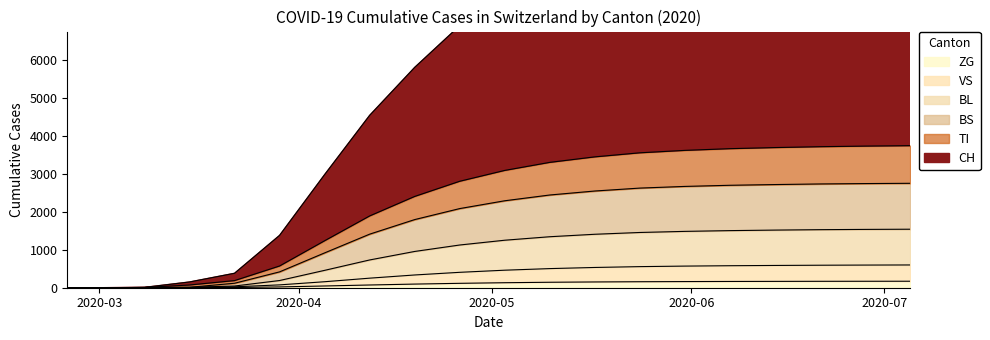

Reading left to right, transcribe all the data shown in this chart.

CH: 0	0	9	151	380	1379	2980	4542	5806	6906	7792	8504	9049	9456	9720	9915	10044	10117	10153	10174
TI: 0	0	6	72	188	573	1238	1892	2406	2806	3092	3304	3449	3556	3620	3665	3694	3717	3733	3744
BS: 0	0	6	11	118	418	918	1412	1796	2086	2292	2444	2549	2626	2670	2700	2719	2735	2745	2752
BL: 0	0	2	11	45	190	458	732	956	1126	1252	1344	1409	1456	1485	1505	1519	1530	1537	1542
VS: 0	0	0	6	24	75	158	252	336	406	462	504	534	556	570	580	587	593	597	600
ZG: 0	0	0	0	5	21	46	72	96	116	132	144	152	158	162	165	167	169	170	171